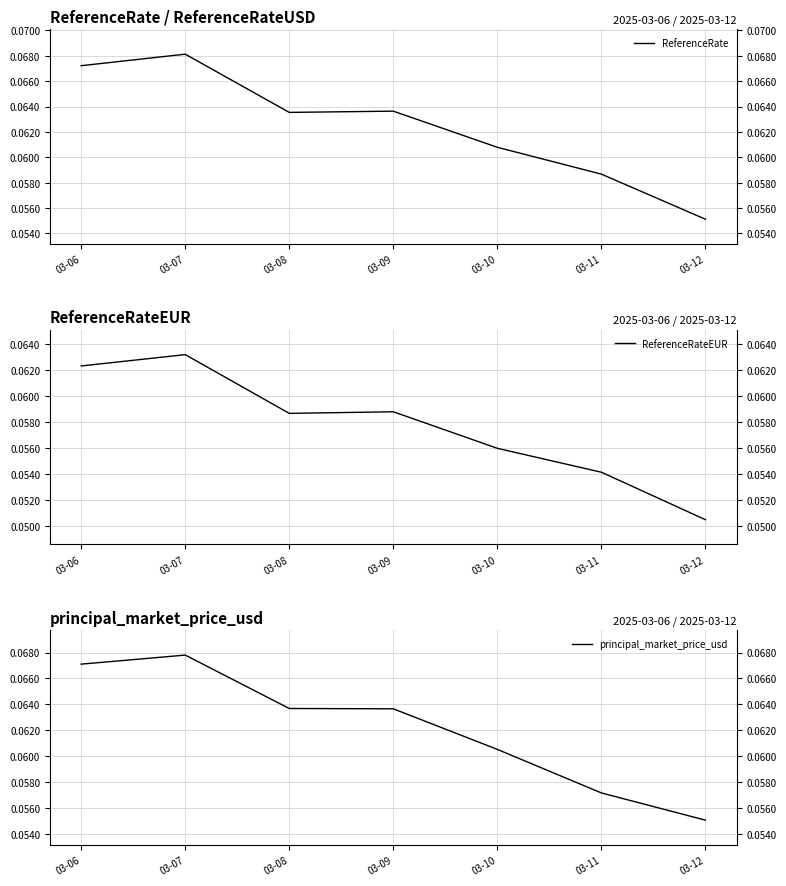

True or false: principal_market_price_usd has a value of 0.1 at 03-12.

False